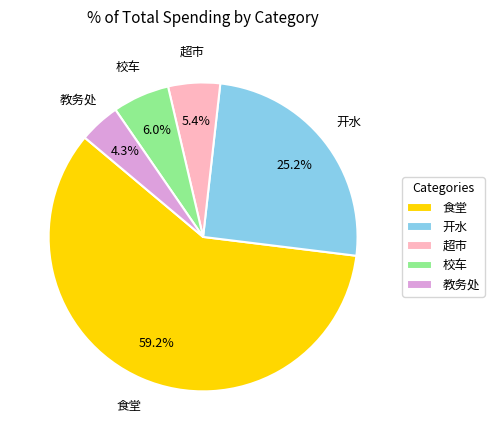

What percentage do 教务处 and 食堂 together represent?

63.4%